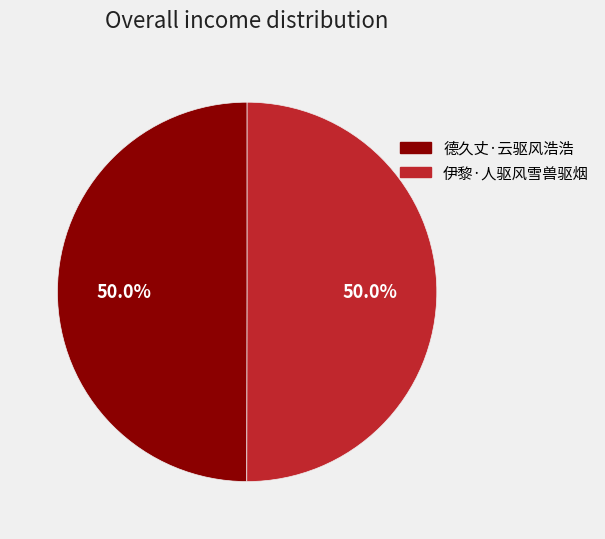

Approximately how many times larger is the value at 伊黎·人驱风雪兽驱烟 compared to 德久丈·云驱风浩浩?

1.0